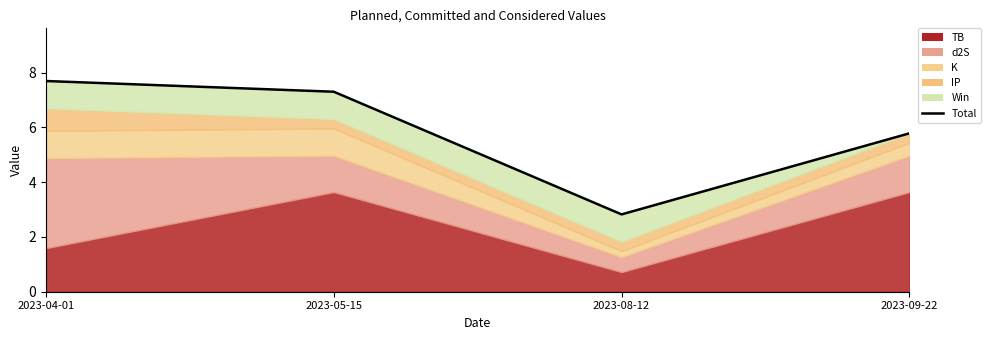

What is the change in value from 2023-04-01 to 2023-09-22?

-1.9